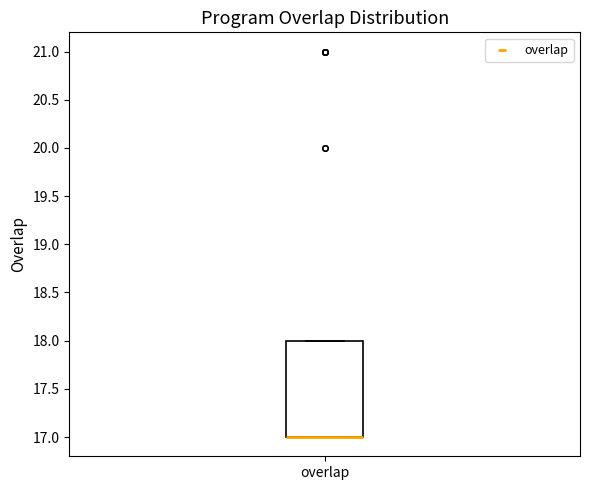

Read this box plot against the y-axis: the position of the median line, the range covered by the box, and the ends of both whiskers. The values are not printed on the chart, so give them approximately, as read against the axis.

median 17 (drawn on the box's lower edge), box 17 to 18, whiskers 17 to 18